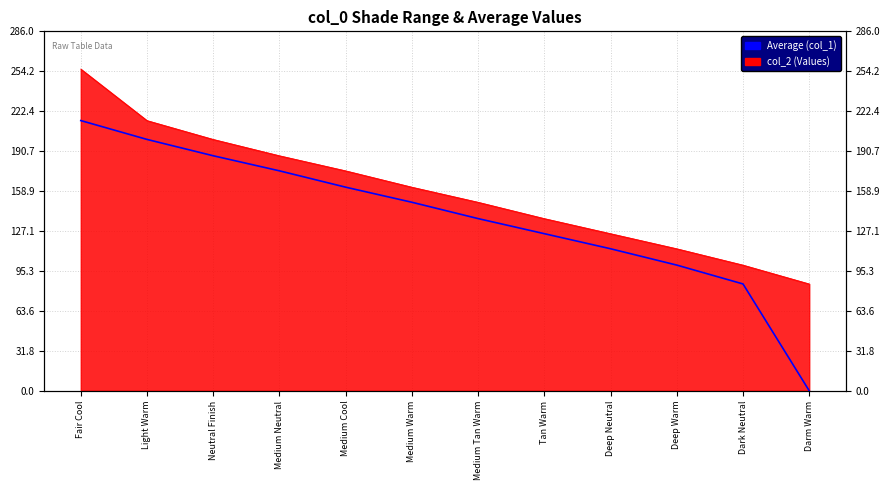

What is the average value?

137